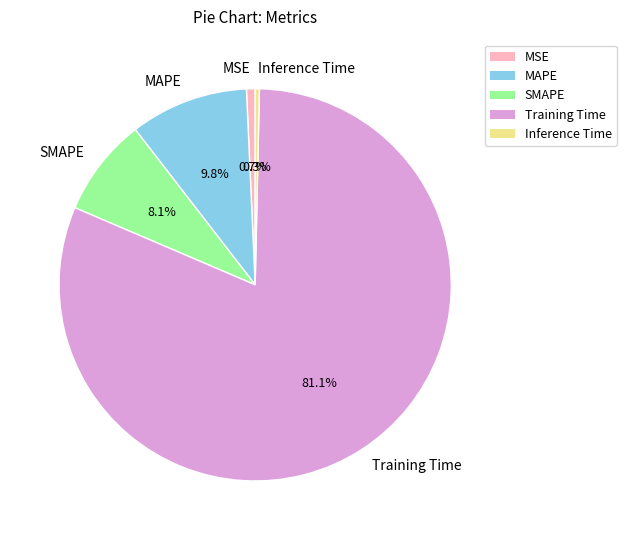

True or false: SMAPE accounts for 8% of the total.

True